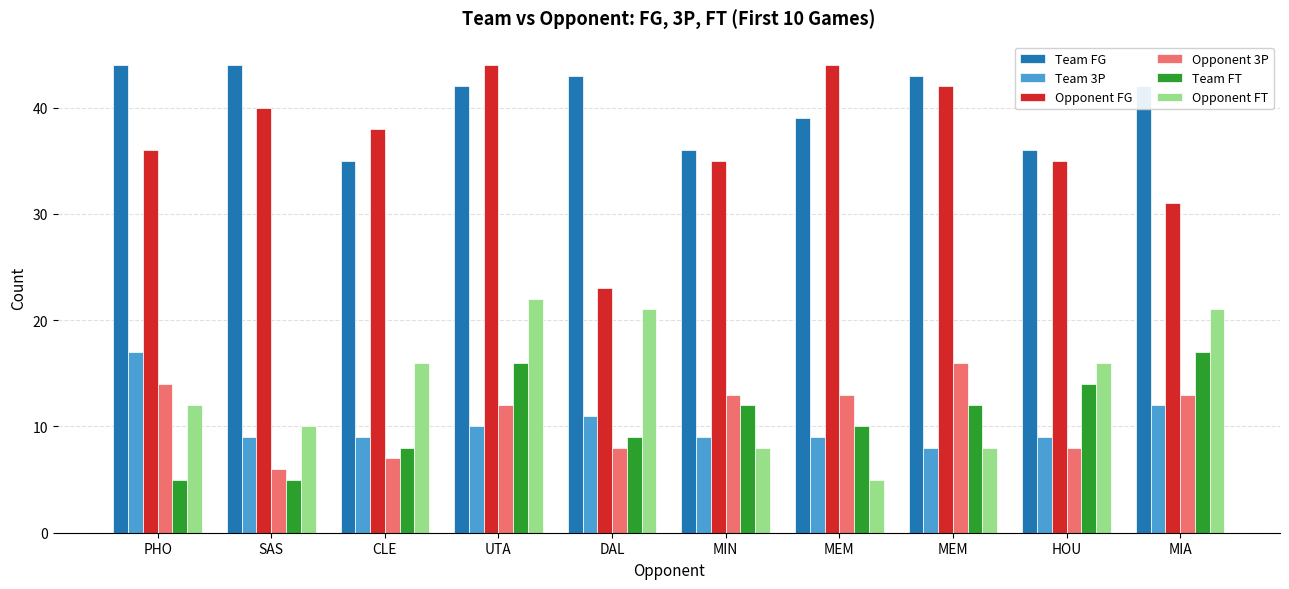

Where does the Team FT series first go above 12?

UTA